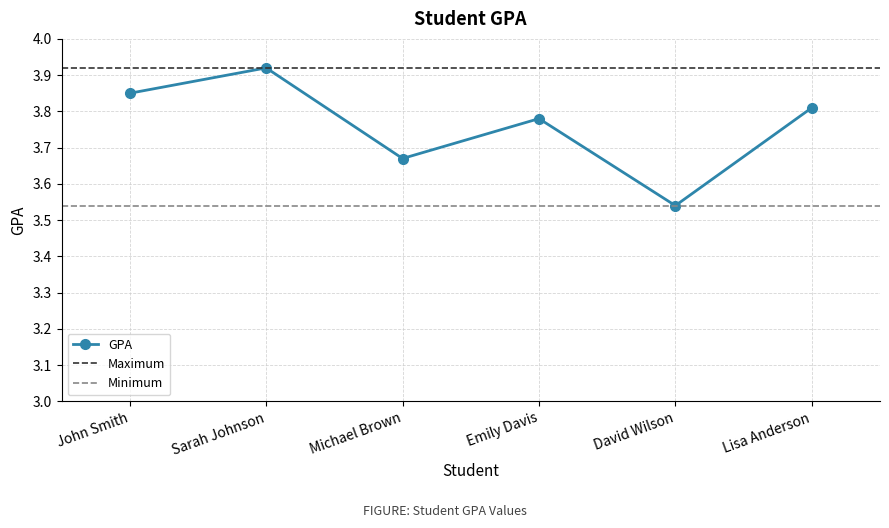

True or false: the data shows 3.8 at Lisa Anderson.

True